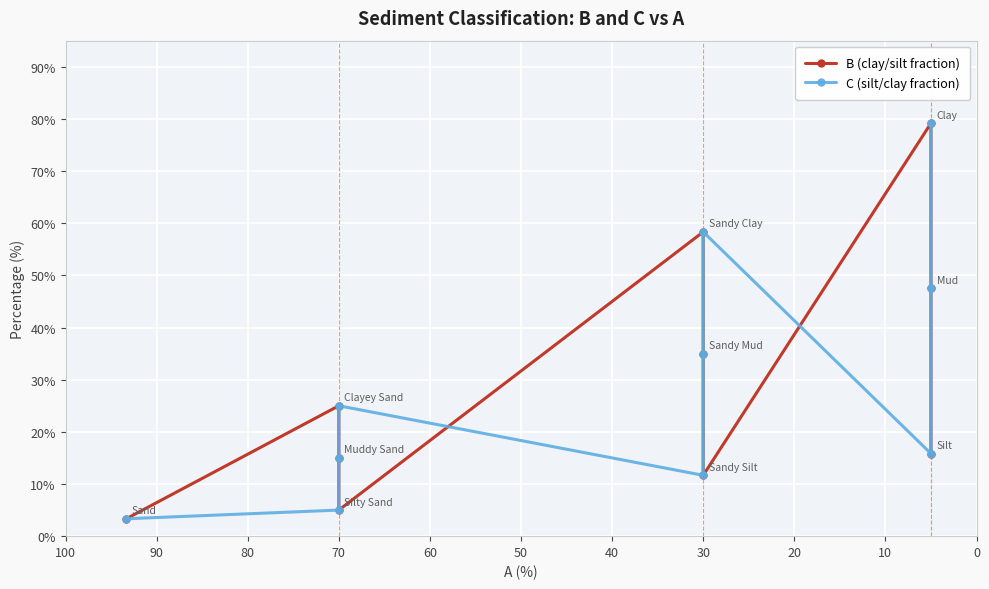

Which series has the widest spread of values?

B (clay/silt fraction)